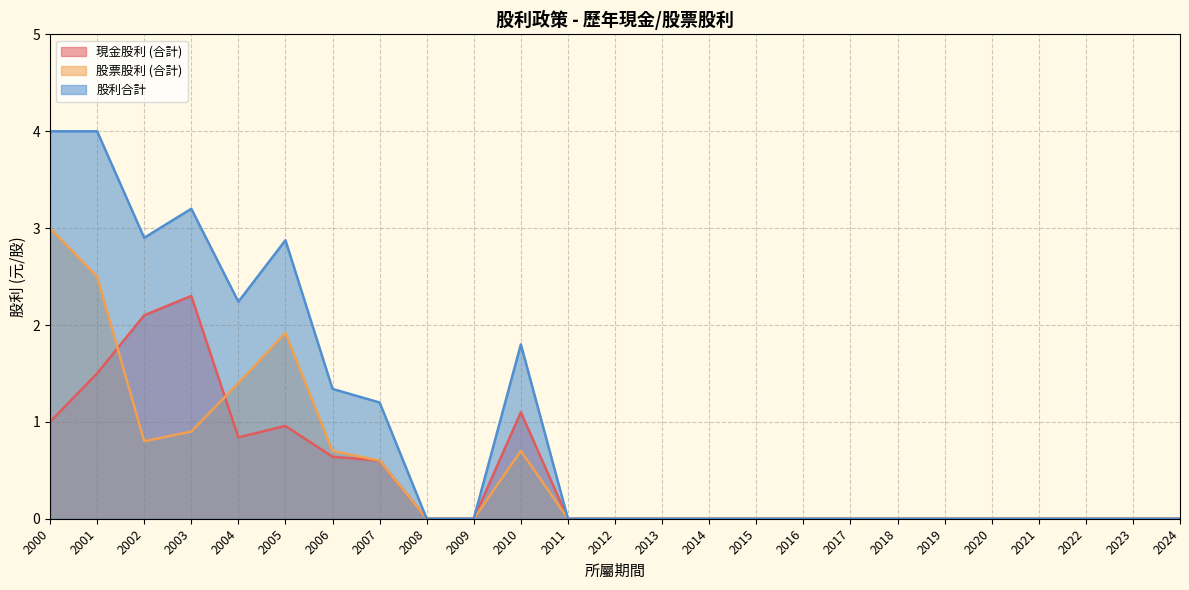

What value does the 現金股利 (合計) series have at 2007?

0.6